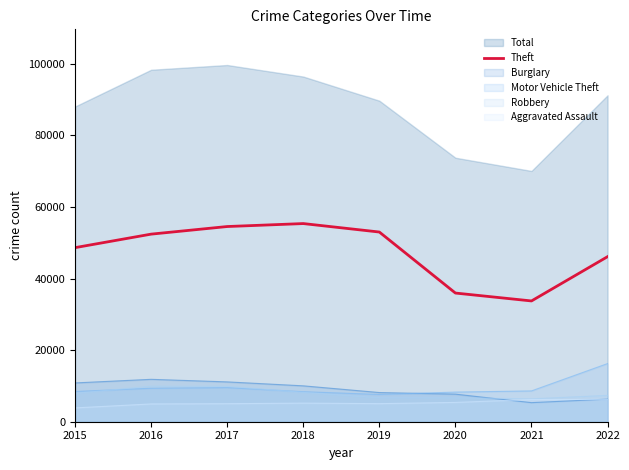

Read the Motor Vehicle Theft value at 2018, to the nearest 50.

8400